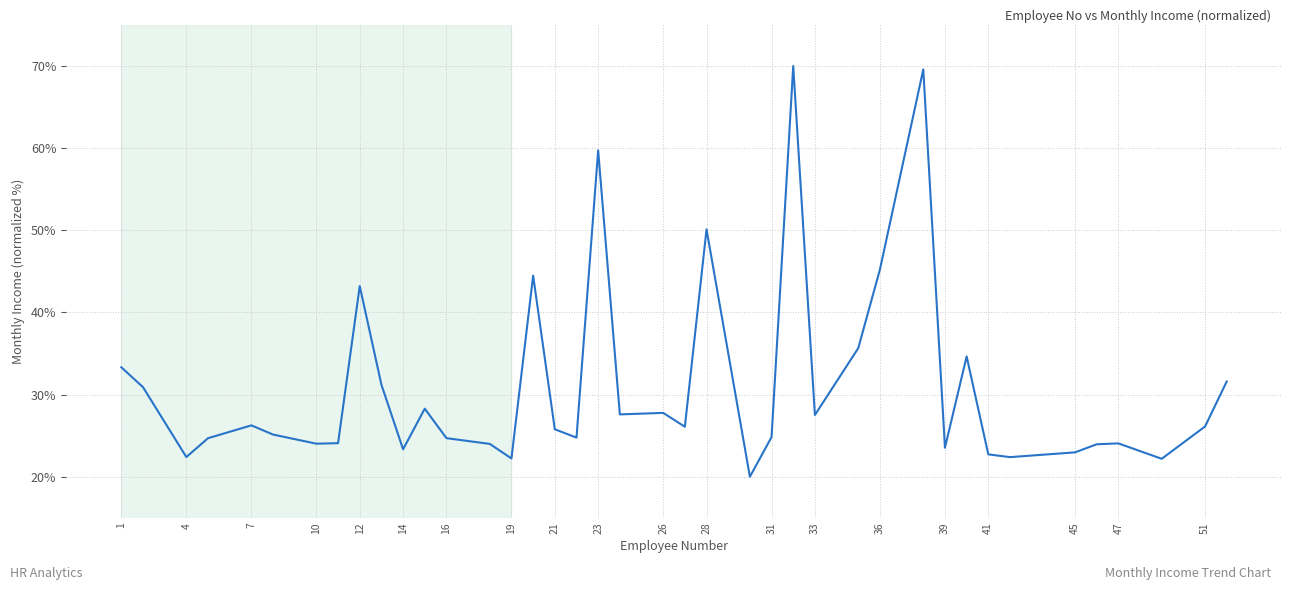

Is this an area chart (filled region under the line)?

No